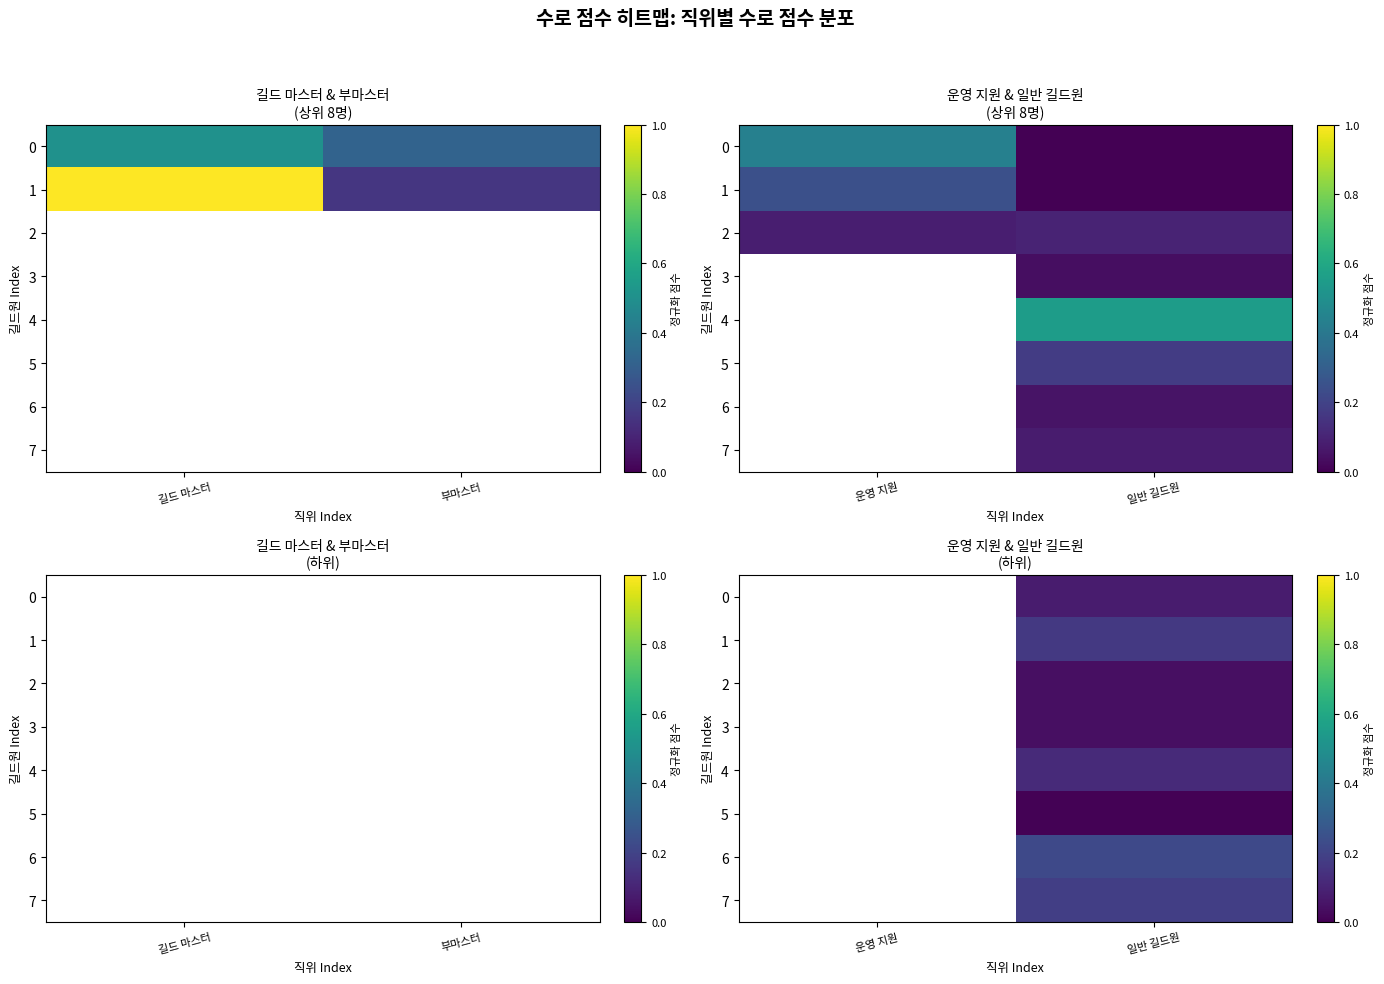

What is the spread (max minus min) of values at 일반 길드원?

0.2